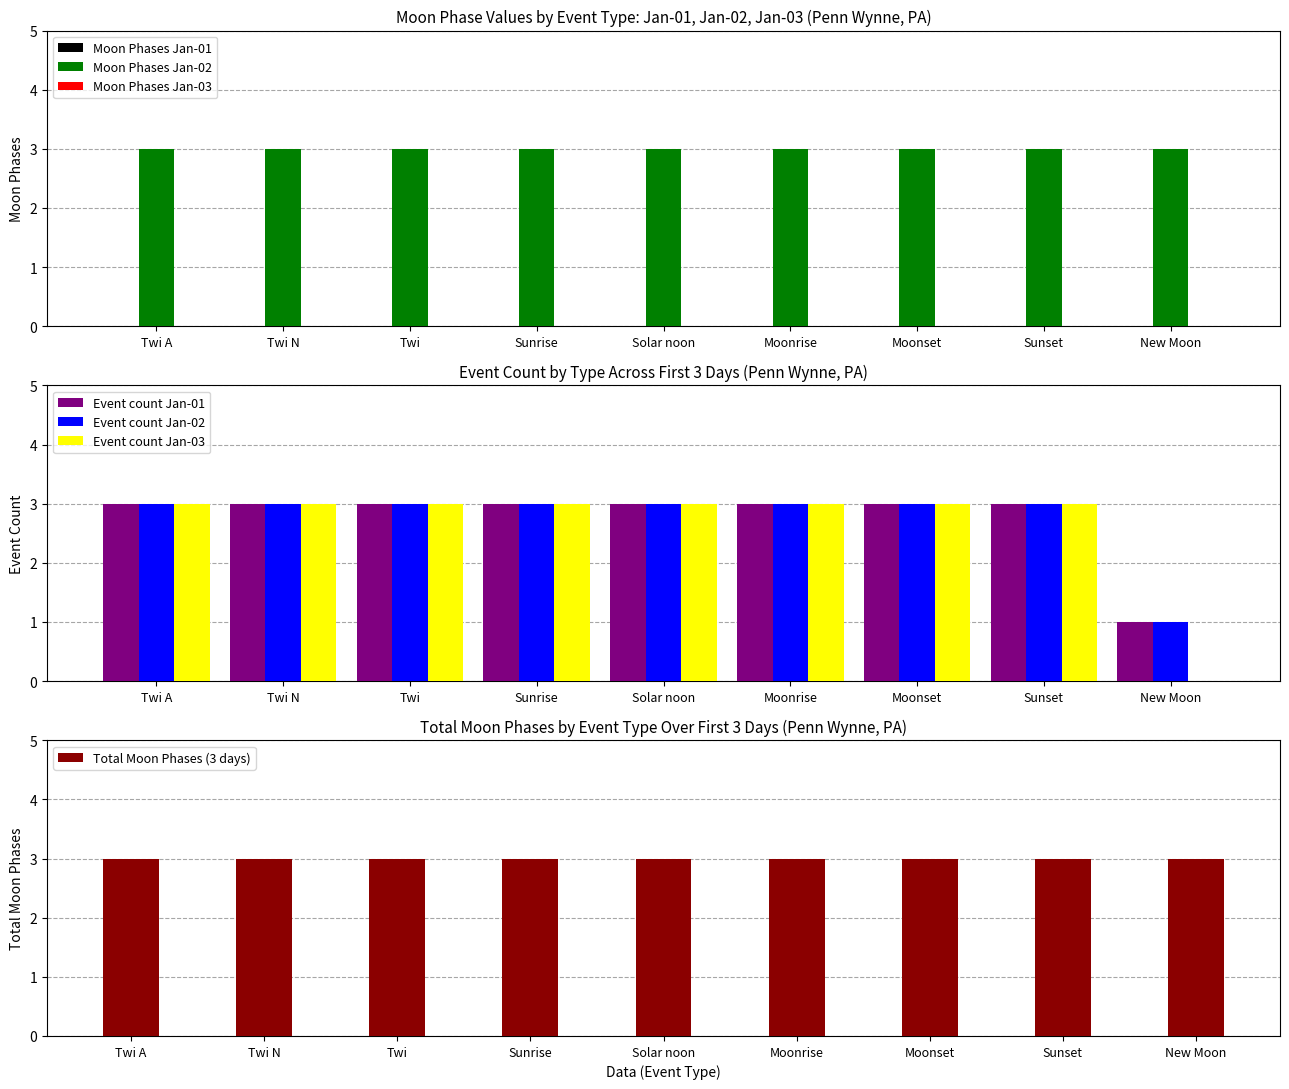

How many bars are there in each group?

3